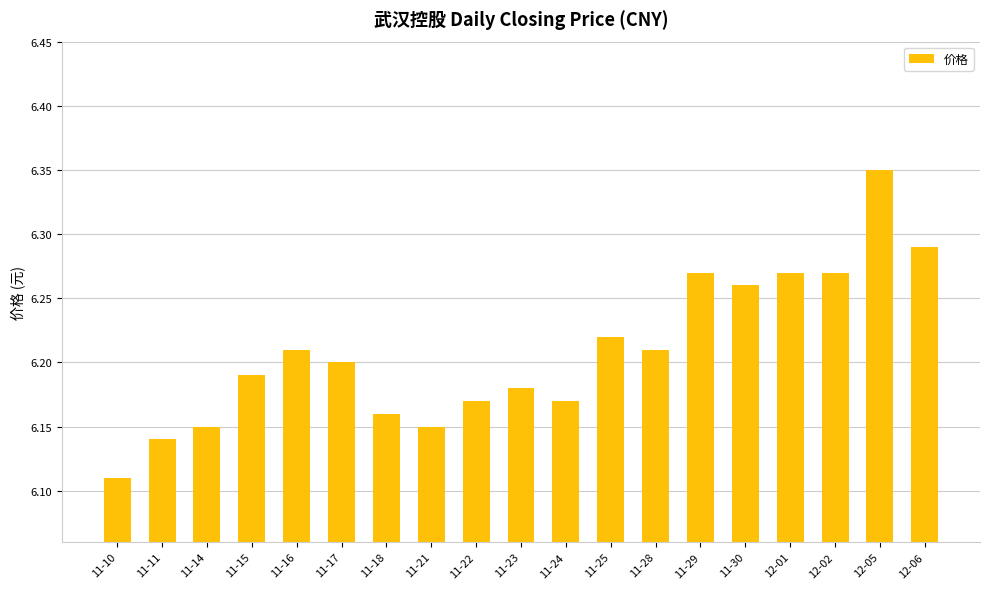

True or false: the data shows 8.1 at 11-18.

False